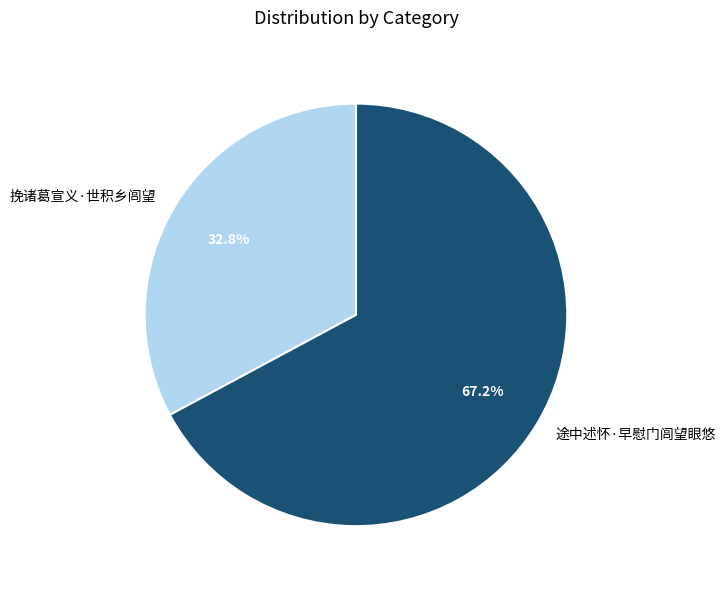

Is 途中述怀·早慰门闾望眼悠 the majority of the pie?

Yes